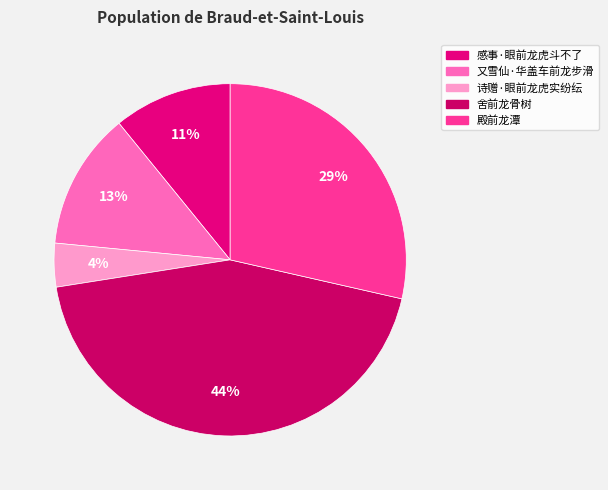

To the nearest percent, what portion does 舍前龙骨树 represent?

44%